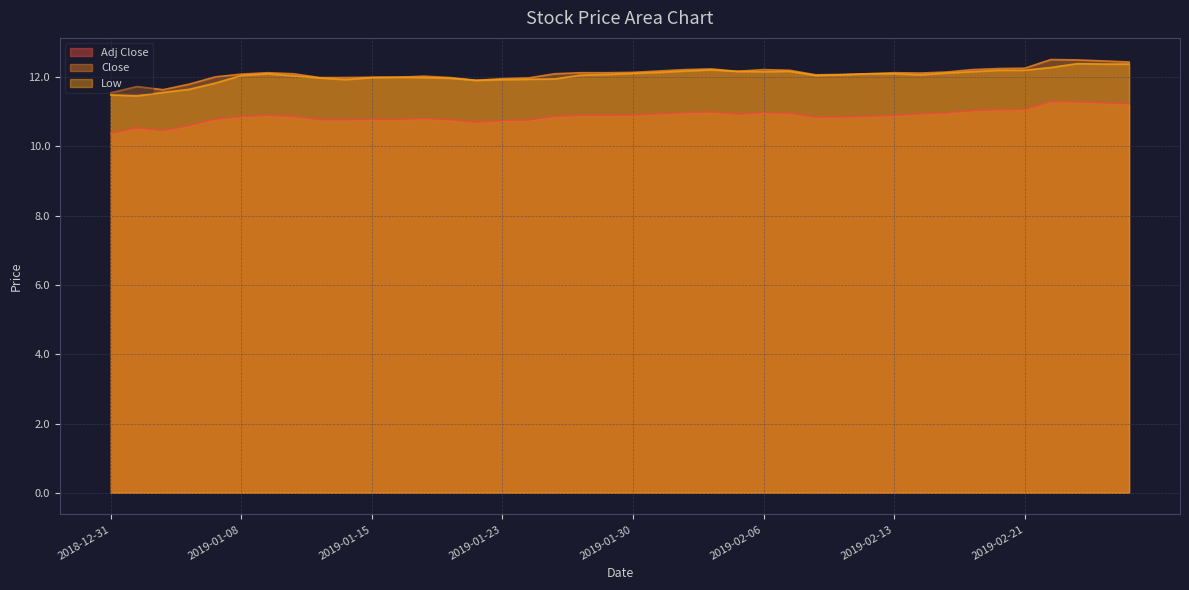

Reading left to right, what are all the values shown in this chart?

Adj Close: 2018-12-31=10.4	2019-01-02=10.5	2019-01-03=10.5	2019-01-04=10.6	2019-01-07=10.8	2019-01-08=10.9	2019-01-09=10.9	2019-01-10=10.9	2019-01-11=10.8	2019-01-14=10.8	2019-01-15=10.8	2019-01-16=10.8	2019-01-17=10.8	2019-01-18=10.8	2019-01-22=10.7	2019-01-23=10.7	2019-01-24=10.8	2019-01-25=10.9	2019-01-28=10.9	2019-01-29=10.9	2019-01-30=10.9	2019-01-31=10.9	2019-02-01=11.0	2019-02-04=11.0	2019-02-05=10.9	2019-02-06=11.0	2019-02-07=11.0	2019-02-08=10.8	2019-02-11=10.9	2019-02-12=10.9	2019-02-13=10.9	2019-02-14=10.9	2019-02-15=11.0	2019-02-19=11.0	2019-02-20=11.1	2019-02-21=11.1	2019-02-22=11.3	2019-02-25=11.3	2019-02-26=11.3	2019-02-27=11.2
Close: 2018-12-31=11.6	2019-01-02=11.7	2019-01-03=11.6	2019-01-04=11.8	2019-01-07=12.0	2019-01-08=12.1	2019-01-09=12.1	2019-01-10=12.1	2019-01-11=12.0	2019-01-14=12.0	2019-01-15=12.0	2019-01-16=12.0	2019-01-17=12.0	2019-01-18=12.0	2019-01-22=11.9	2019-01-23=12.0	2019-01-24=12.0	2019-01-25=12.1	2019-01-28=12.1	2019-01-29=12.1	2019-01-30=12.1	2019-01-31=12.2	2019-02-01=12.2	2019-02-04=12.2	2019-02-05=12.2	2019-02-06=12.2	2019-02-07=12.2	2019-02-08=12.1	2019-02-11=12.1	2019-02-12=12.1	2019-02-13=12.1	2019-02-14=12.1	2019-02-15=12.1	2019-02-19=12.2	2019-02-20=12.2	2019-02-21=12.3	2019-02-22=12.5	2019-02-25=12.5	2019-02-26=12.5	2019-02-27=12.4
Low: 2018-12-31=11.5	2019-01-02=11.5	2019-01-03=11.6	2019-01-04=11.6	2019-01-07=11.8	2019-01-08=12.1	2019-01-09=12.1	2019-01-10=12.0	2019-01-11=12.0	2019-01-14=11.9	2019-01-15=12.0	2019-01-16=12.0	2019-01-17=12.0	2019-01-18=12.0	2019-01-22=11.9	2019-01-23=11.9	2019-01-24=11.9	2019-01-25=11.9	2019-01-28=12.1	2019-01-29=12.1	2019-01-30=12.1	2019-01-31=12.1	2019-02-01=12.2	2019-02-04=12.2	2019-02-05=12.2	2019-02-06=12.2	2019-02-07=12.2	2019-02-08=12.1	2019-02-11=12.1	2019-02-12=12.1	2019-02-13=12.1	2019-02-14=12.1	2019-02-15=12.1	2019-02-19=12.2	2019-02-20=12.2	2019-02-21=12.2	2019-02-22=12.3	2019-02-25=12.4	2019-02-26=12.4	2019-02-27=12.4